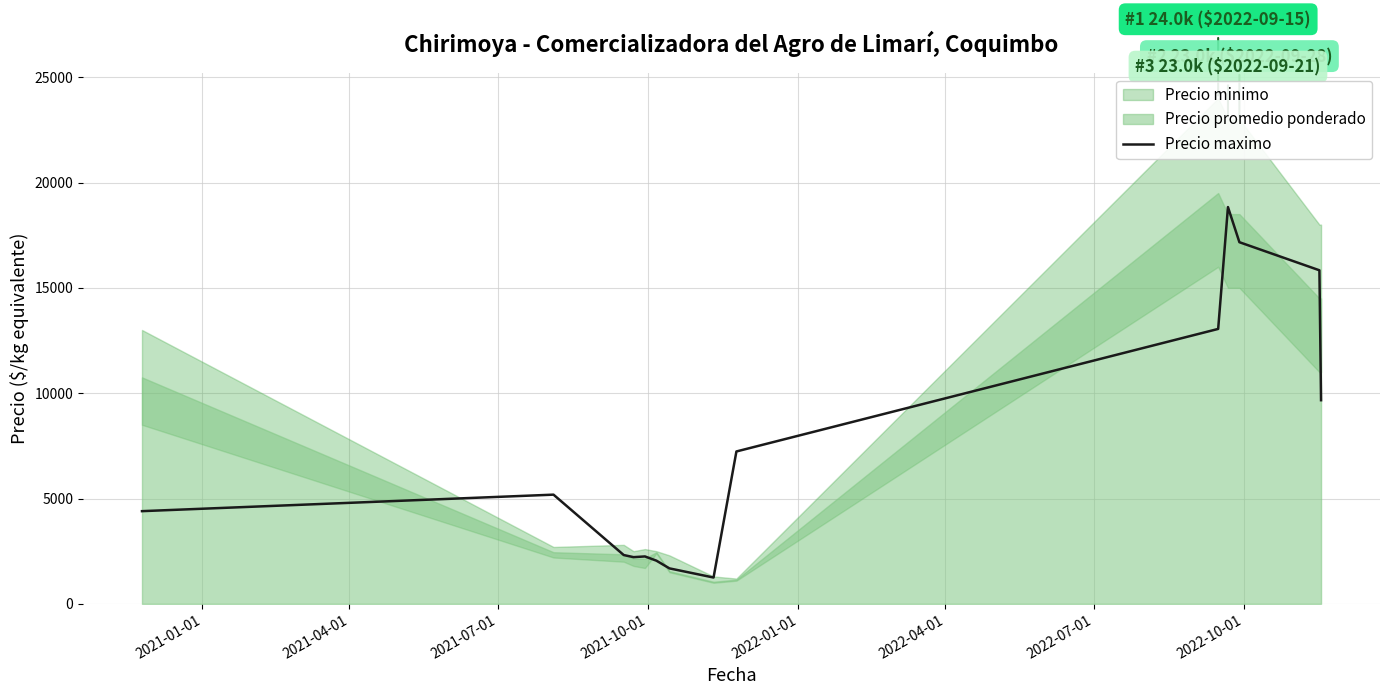

At which category does the data reach its first local valley?

2021-10-01